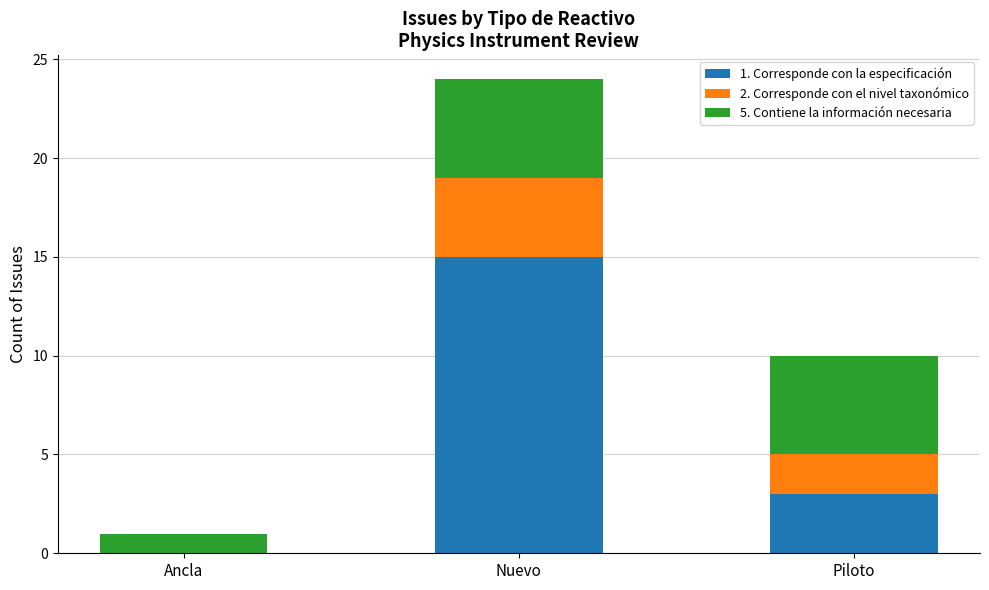

Count the number of categories in the chart.

3